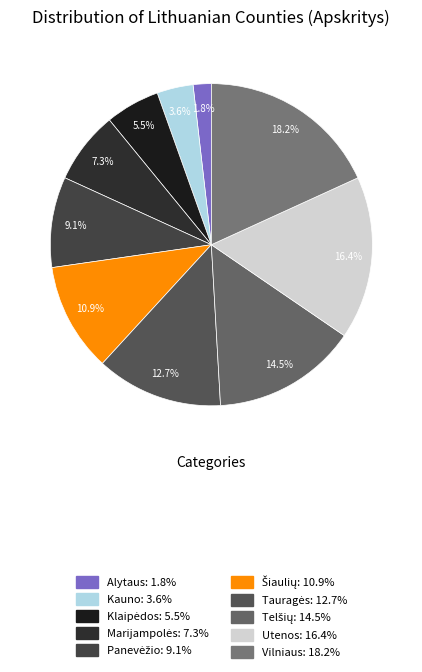

To the nearest percent, what is the difference between the largest and smallest slice percentages?

16%